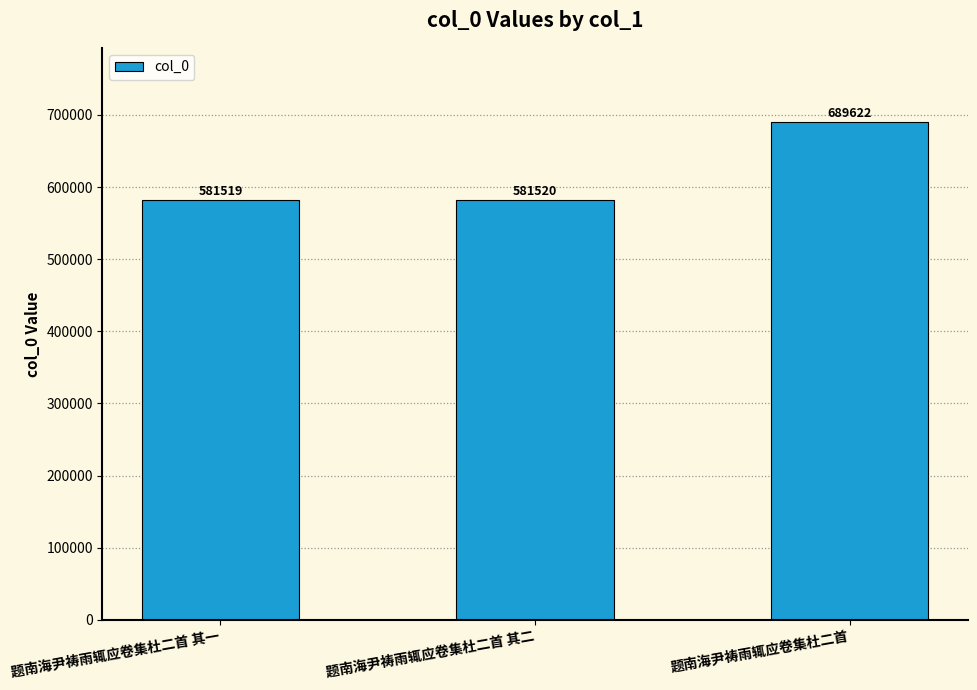

Does the chart contain stacked bars?

No